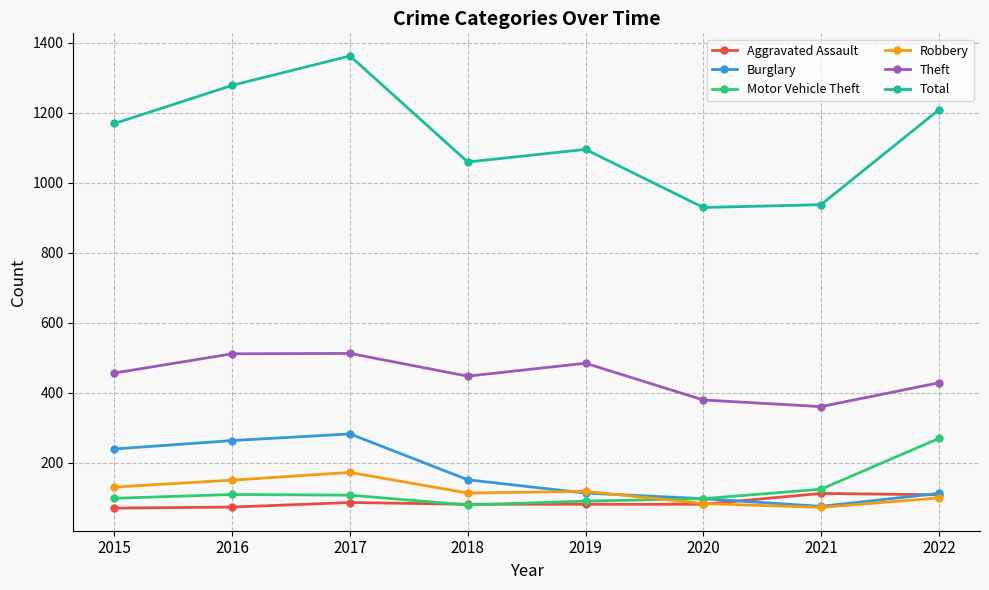

Is it true that Burglary equals 75 at 2021?

True